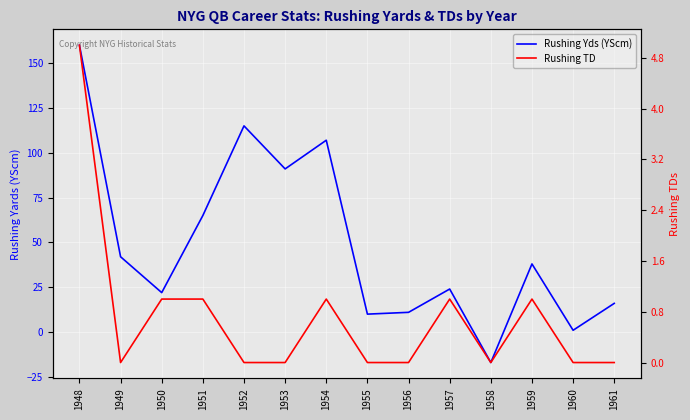

The Rushing TD series shows -2 at 1955. True or false?

False